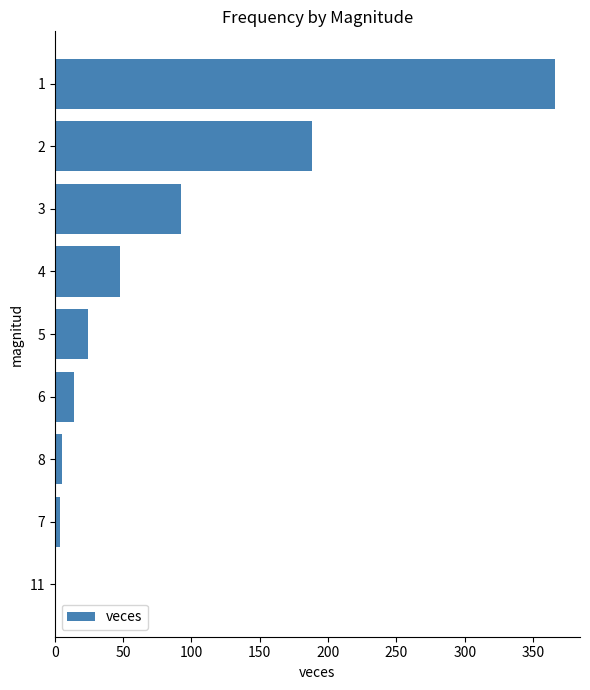

What is the maximum value shown in the chart?

366